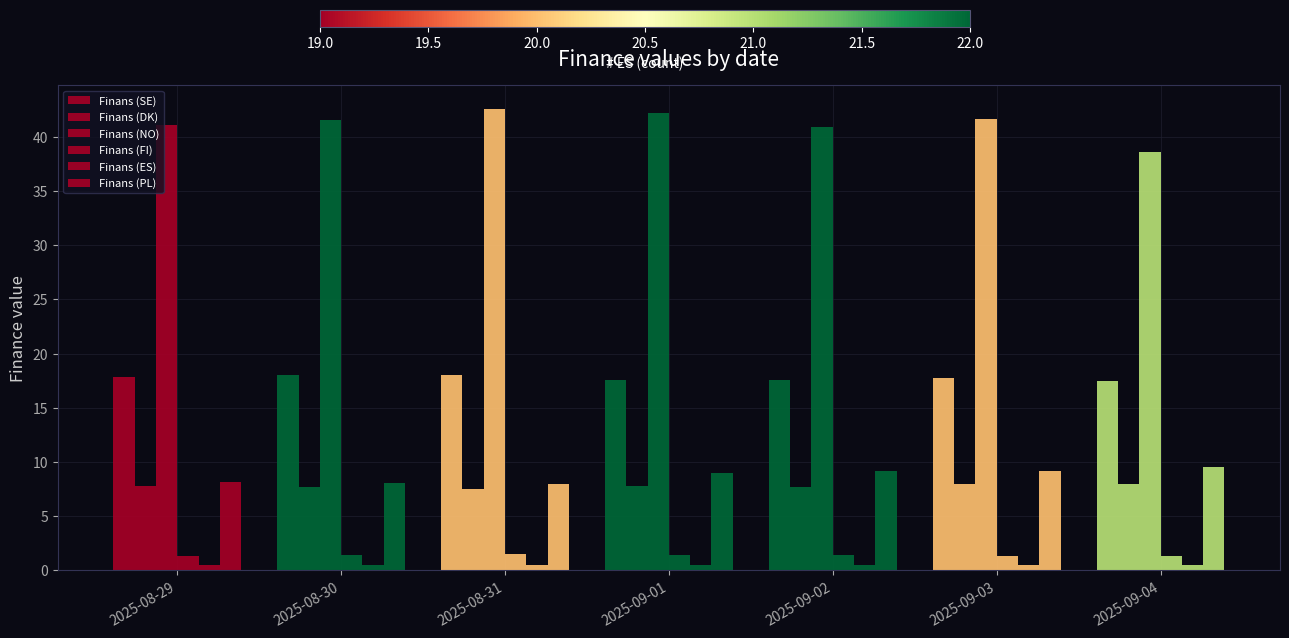

What is the label of the 1st bar from the right?

2025-09-04